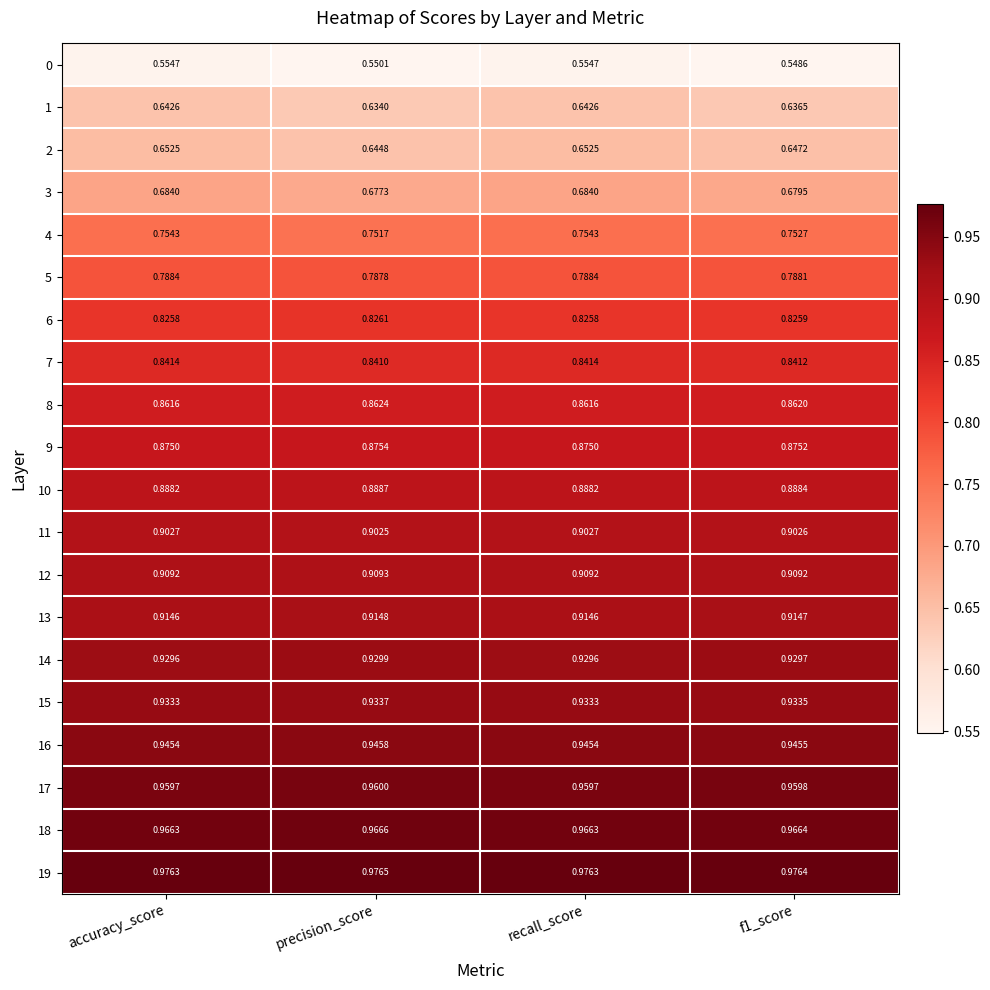

At which category does the chart reach its peak across all series?

precision_score